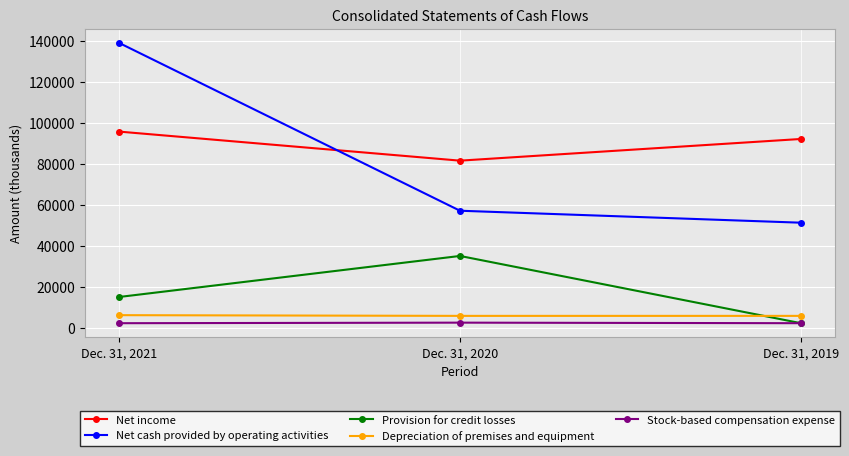

At which label is Net income closest to 88560?

Dec. 31, 2019